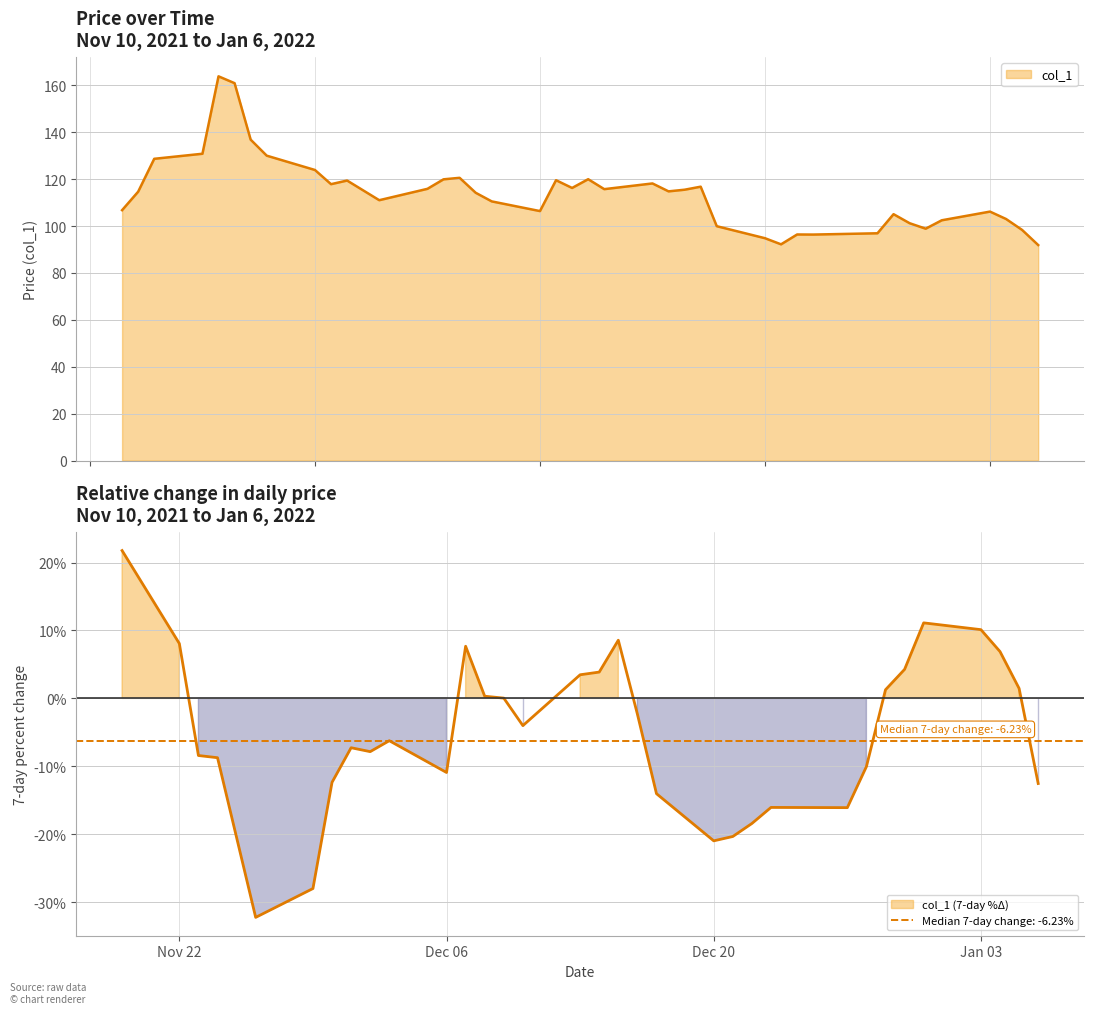

Reading right to left, what are all the values shown in this chart?

91.9	98.3	103.0	106.1	102.4	98.9	101.2	105.0	96.9	96.4	96.4	92.2	94.8	99.9	116.8	115.5	114.8	118.1	115.7	120.0	116.2	119.5	106.4	110.5	114.2	120.5	119.9	115.8	111.0	119.4	117.8	123.9	130.0	136.8	160.9	163.8	130.8	128.6	114.6	106.8